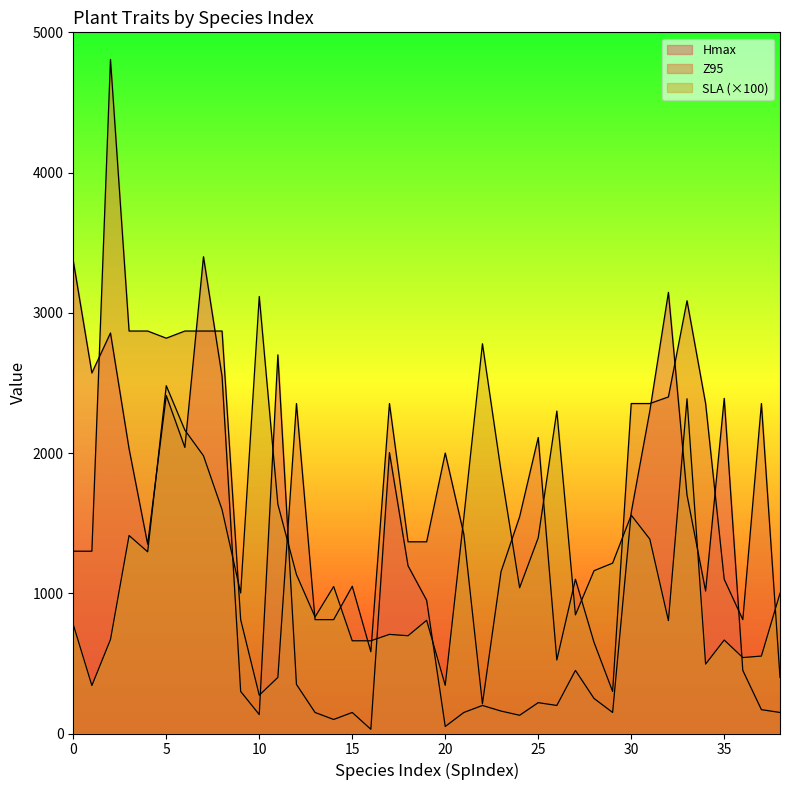

At how many categories does at least one series exceed 1700?

25